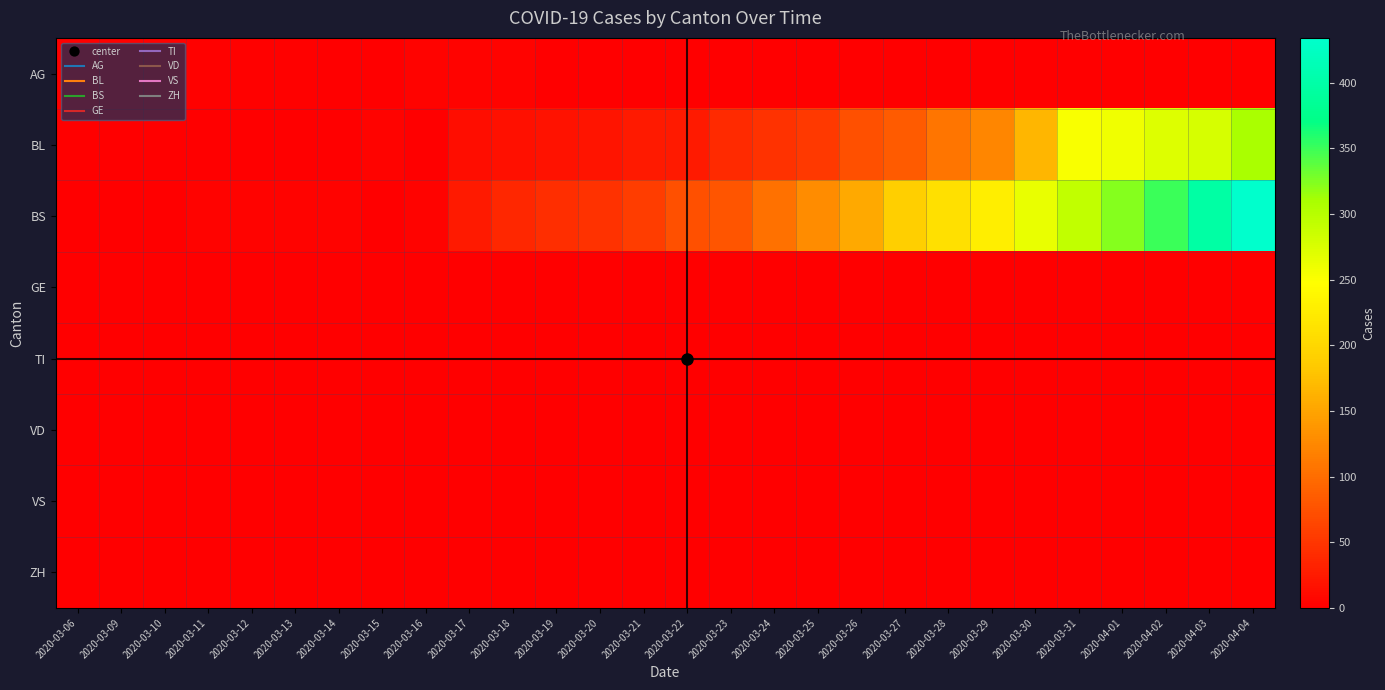

Between 2020-03-21 and 2020-04-03, which series saw the biggest shift?

BS